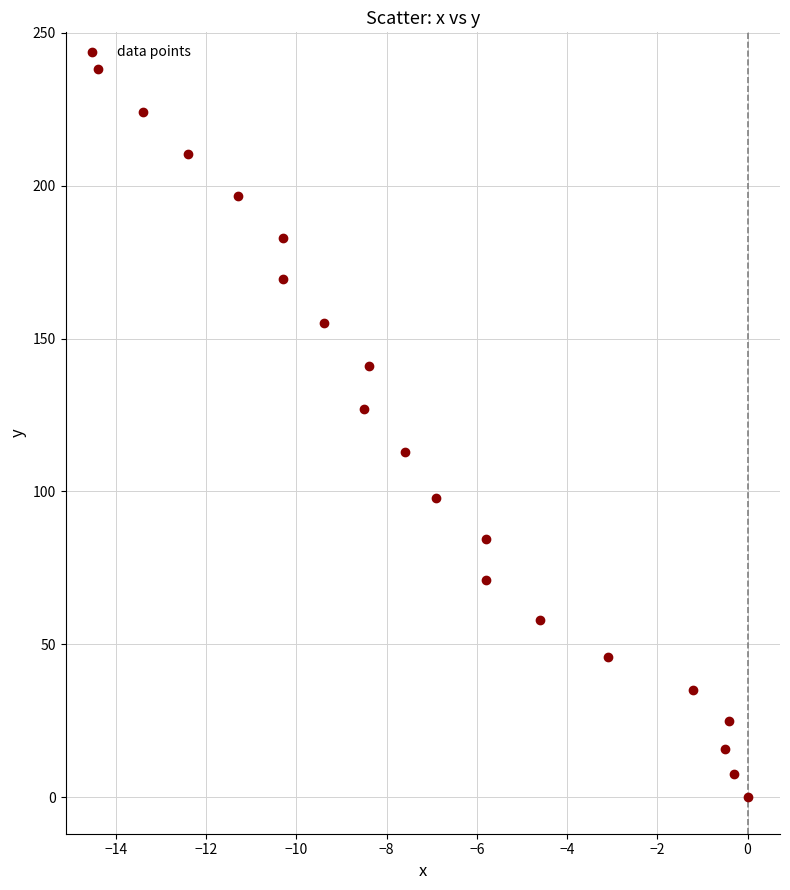

What is the range of Y values (max minus min)?

238.2